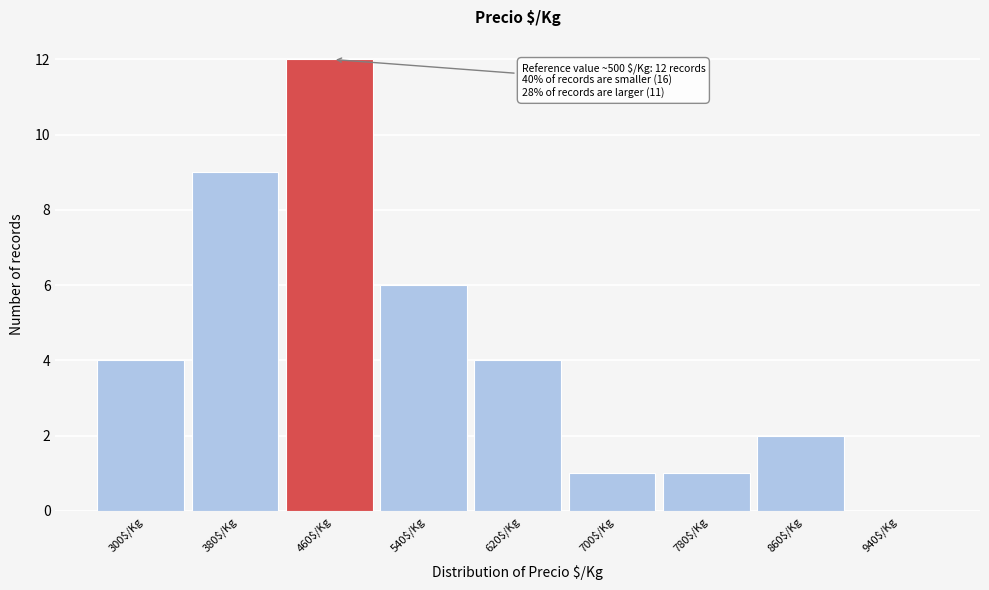

What value does the data have at 380$/Kg, to the nearest 10?

10